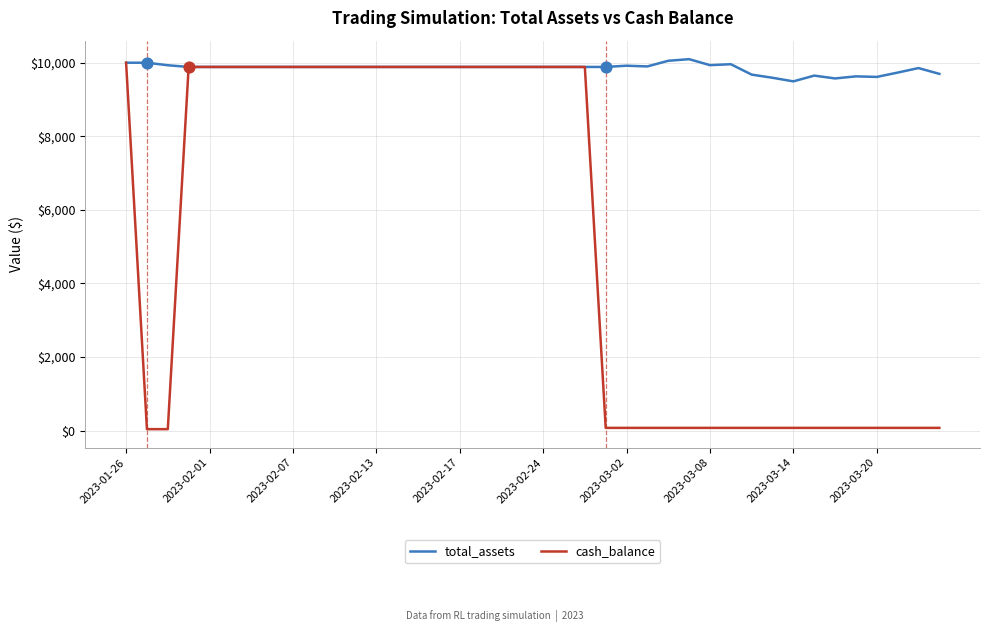

What is the maximum value shown in the chart?

10096.6